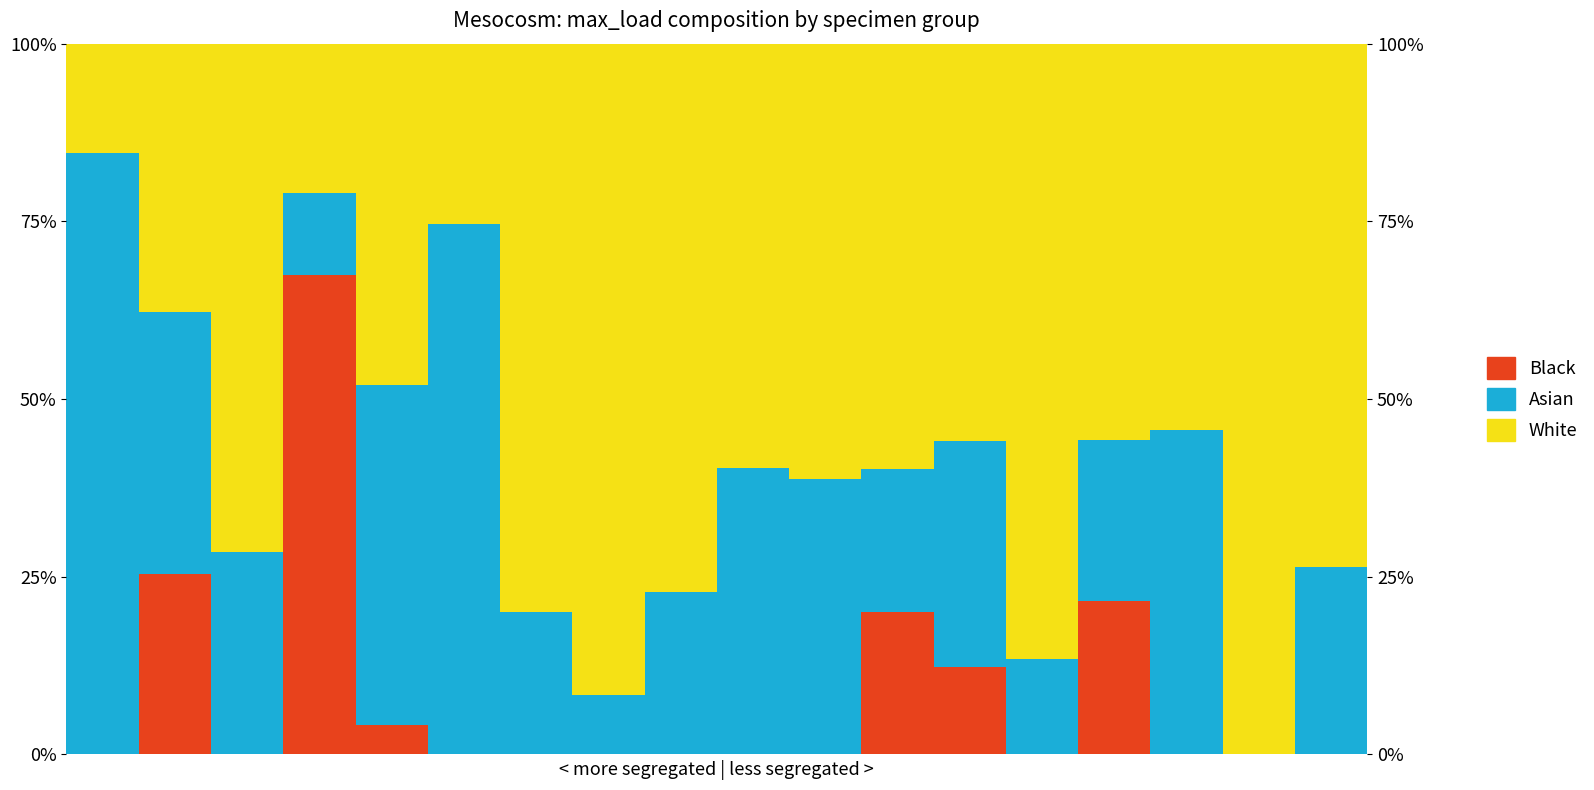

What is the spread (max minus min) of values at 1?

12.4